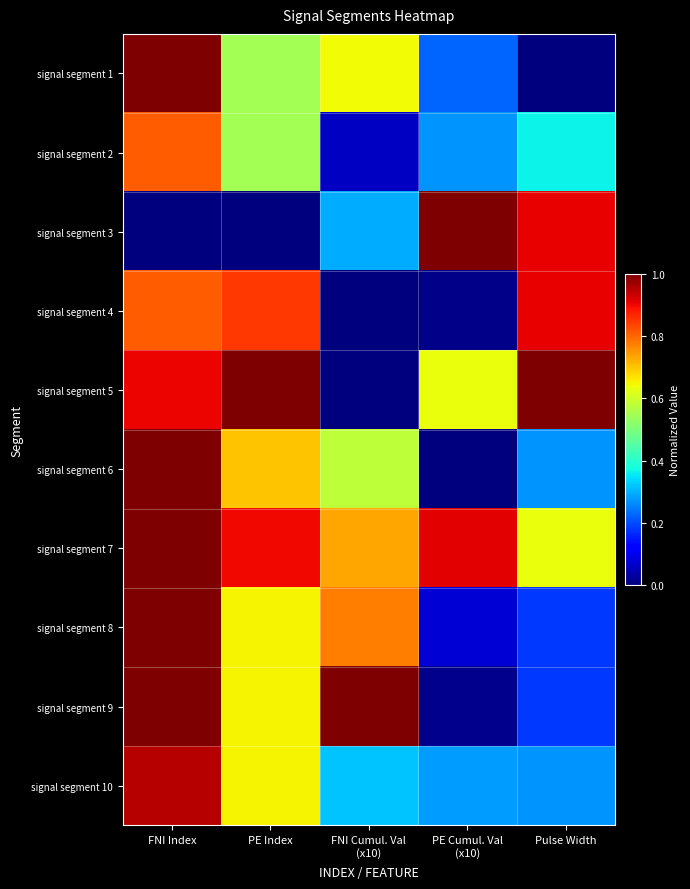

Reading right to left, extract all data points from this chart.

signal segment 1: Pulse Width=0.0	PE Cumul. Val
(x10)=0.2	FNI Cumul. Val
(x10)=0.6	PE Index=0.6	FNI Index=1.0
signal segment 2: Pulse Width=0.4	PE Cumul. Val
(x10)=0.3	FNI Cumul. Val
(x10)=0.1	PE Index=0.6	FNI Index=0.8
signal segment 3: Pulse Width=0.9	PE Cumul. Val
(x10)=1.0	FNI Cumul. Val
(x10)=0.3	PE Index=0.0	FNI Index=0.0
signal segment 4: Pulse Width=0.9	PE Cumul. Val
(x10)=0.0	FNI Cumul. Val
(x10)=0.0	PE Index=0.8	FNI Index=0.8
signal segment 5: Pulse Width=1.0	PE Cumul. Val
(x10)=0.6	FNI Cumul. Val
(x10)=0.0	PE Index=1.0	FNI Index=0.9
signal segment 6: Pulse Width=0.3	PE Cumul. Val
(x10)=0.0	FNI Cumul. Val
(x10)=0.6	PE Index=0.7	FNI Index=1.0
signal segment 7: Pulse Width=0.6	PE Cumul. Val
(x10)=0.9	FNI Cumul. Val
(x10)=0.7	PE Index=0.9	FNI Index=1.0
signal segment 8: Pulse Width=0.2	PE Cumul. Val
(x10)=0.1	FNI Cumul. Val
(x10)=0.8	PE Index=0.7	FNI Index=1.0
signal segment 9: Pulse Width=0.2	PE Cumul. Val
(x10)=0.0	FNI Cumul. Val
(x10)=1.0	PE Index=0.7	FNI Index=1.0
signal segment 10: Pulse Width=0.3	PE Cumul. Val
(x10)=0.3	FNI Cumul. Val
(x10)=0.3	PE Index=0.7	FNI Index=1.0